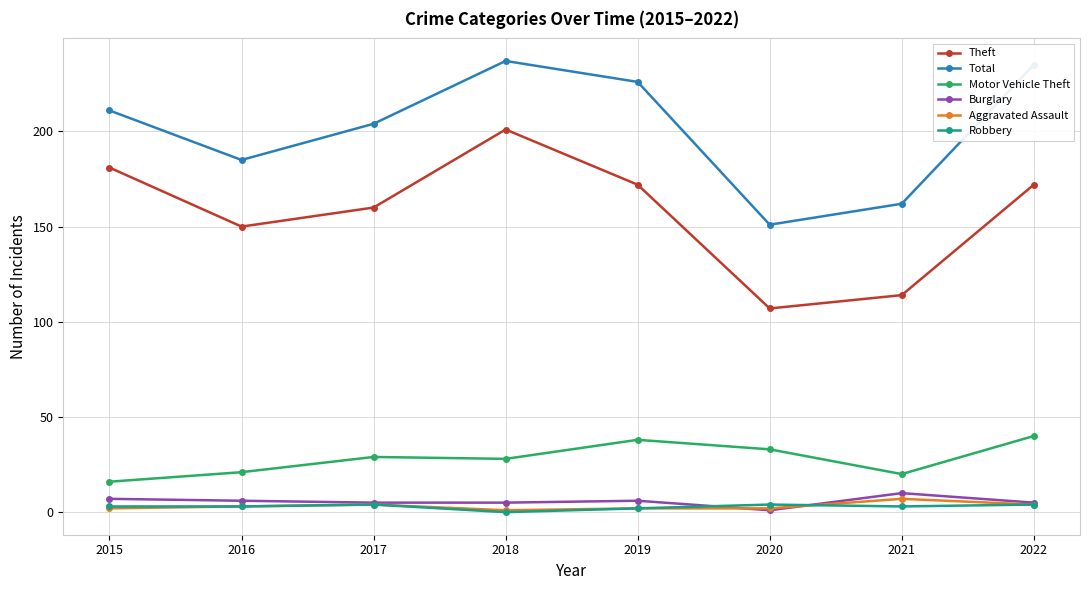

Count the Robbery values in the range 3 to 4.

6